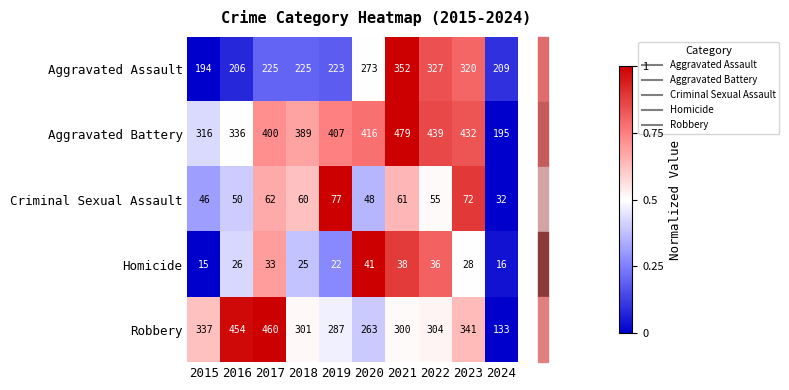

Rank the categories by Robbery value from highest to lowest.

2017, 2016, 2023, 2015, 2022, 2018, 2021, 2019, 2020, 2024